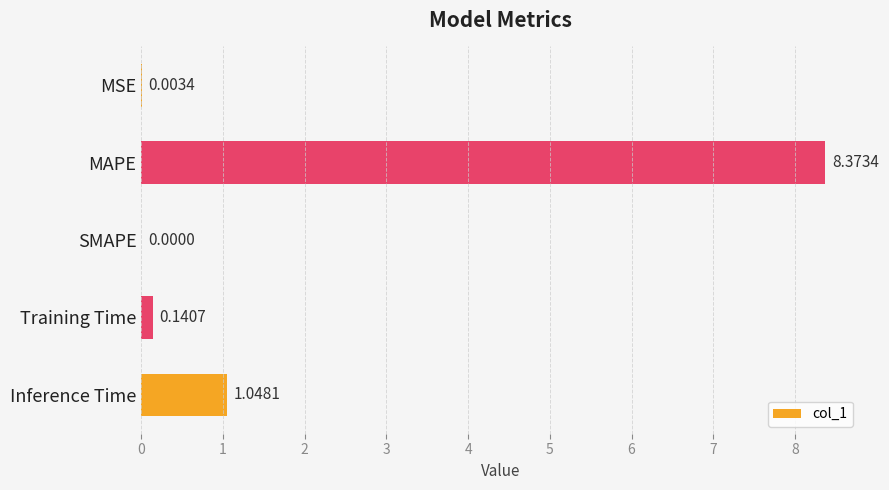

Which category has the highest value across all series?

MAPE